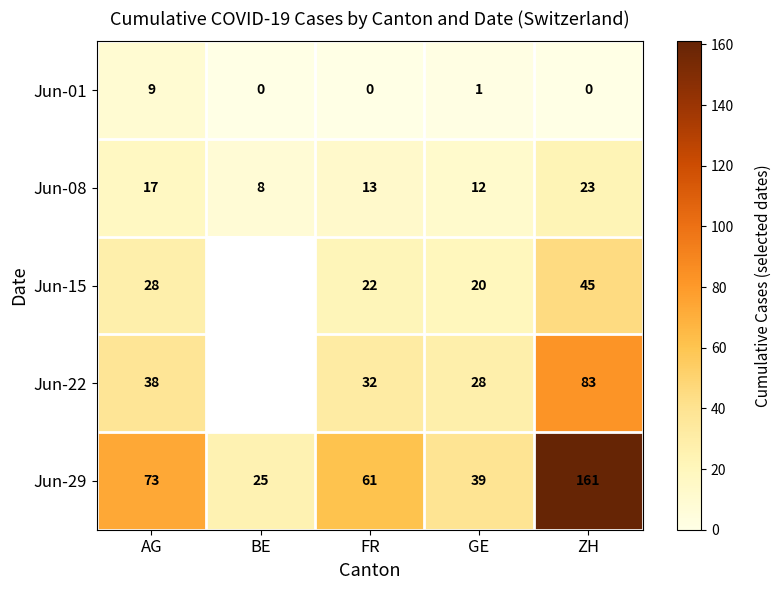

Between FR and GE, which series saw the biggest shift?

Jun-29